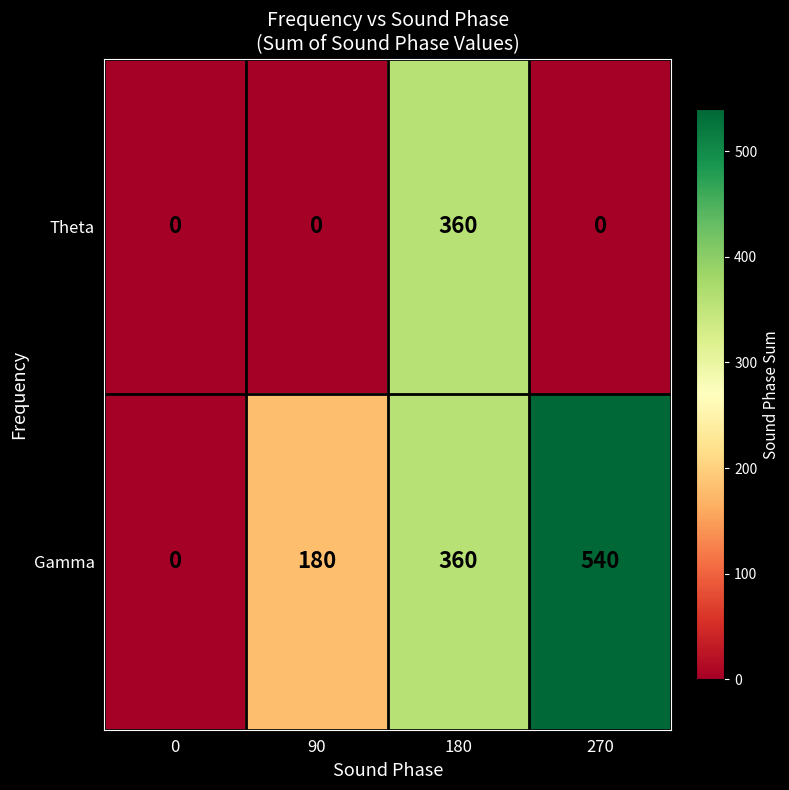

How many distinct data groups are displayed?

2